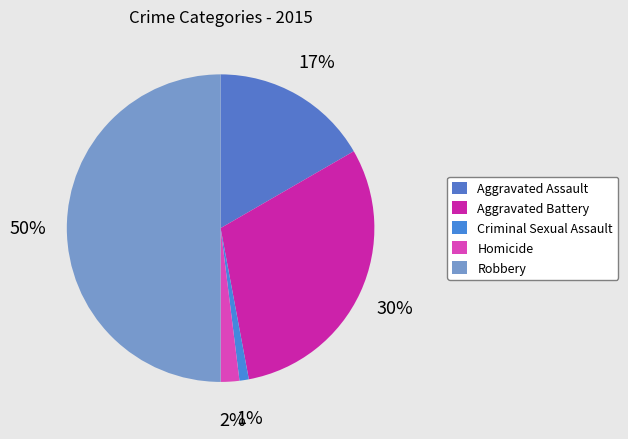

True or false: Robbery accounts for 50% of the total.

True